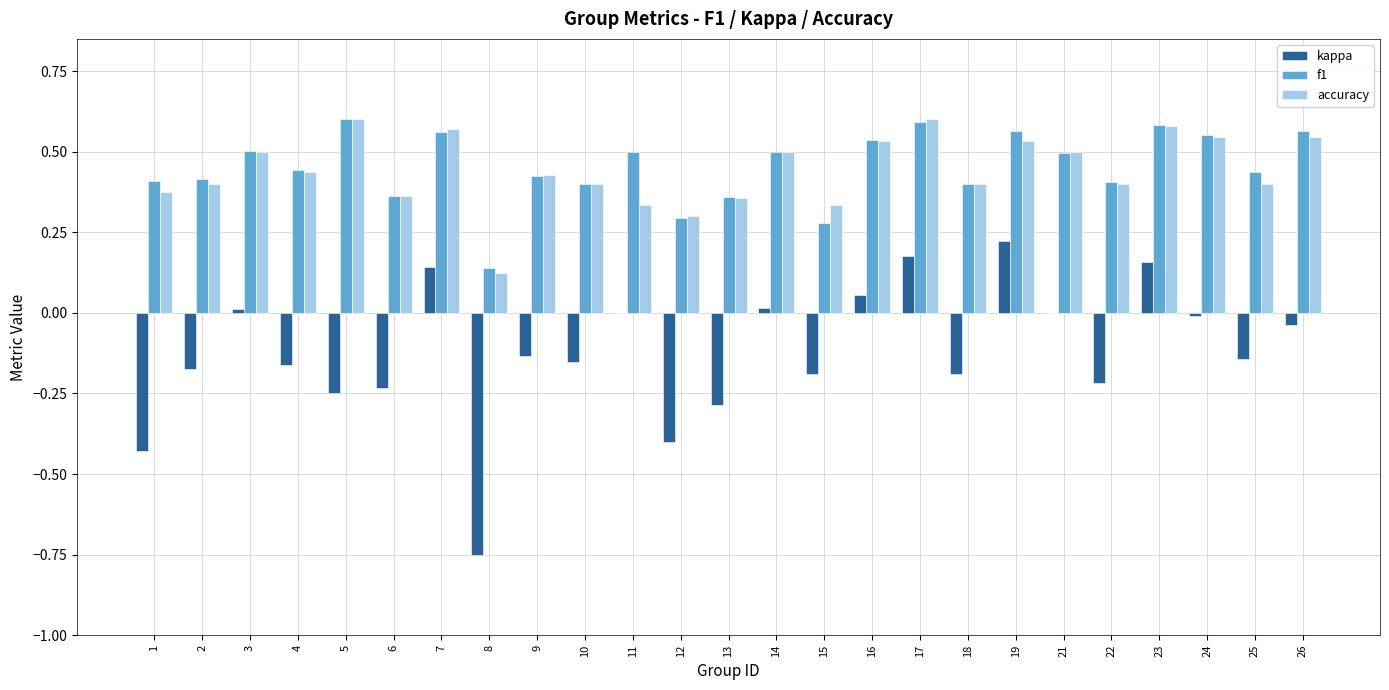

The value of f1 at 25 is 0.4. True or false?

True